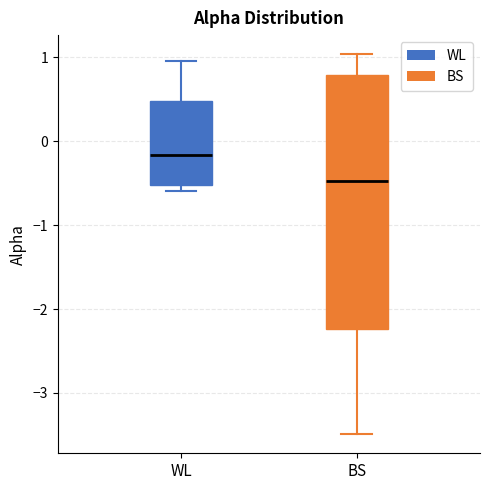

Reading left to right, read every box against the y-axis: the position of its median line, the range the box covers, and the ends of its whiskers. The values are not printed on the chart, so give them approximately, as read against the axis.

WL: median -0.2, box -0.5 to 0.5, whiskers -0.6 to 1.0
BS: median -0.5, box -2.2 to 0.8, whiskers -3.5 to 1.0